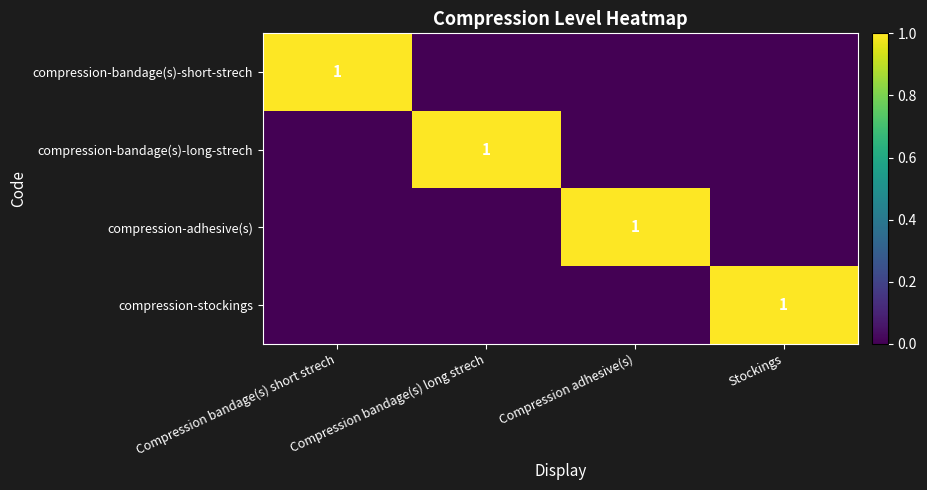

The compression-bandage(s)-short-strech series shows 2 at Compression bandage(s) short strech. True or false?

False